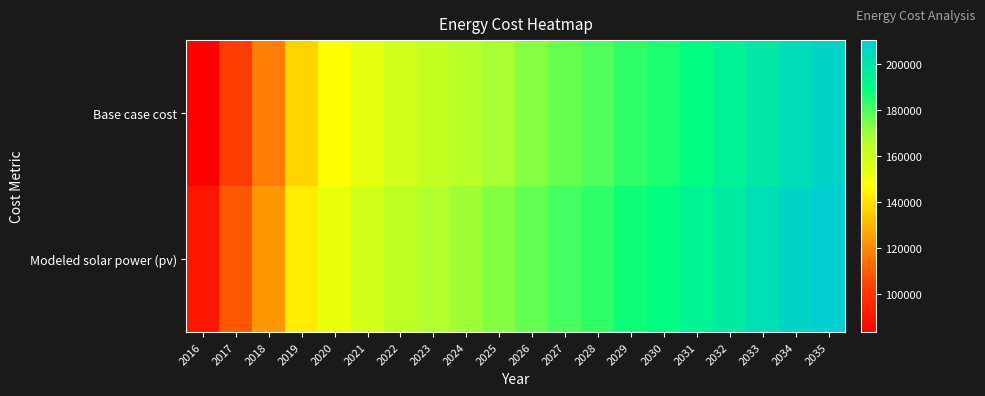

At how many categories does at least one series exceed 128002?

17